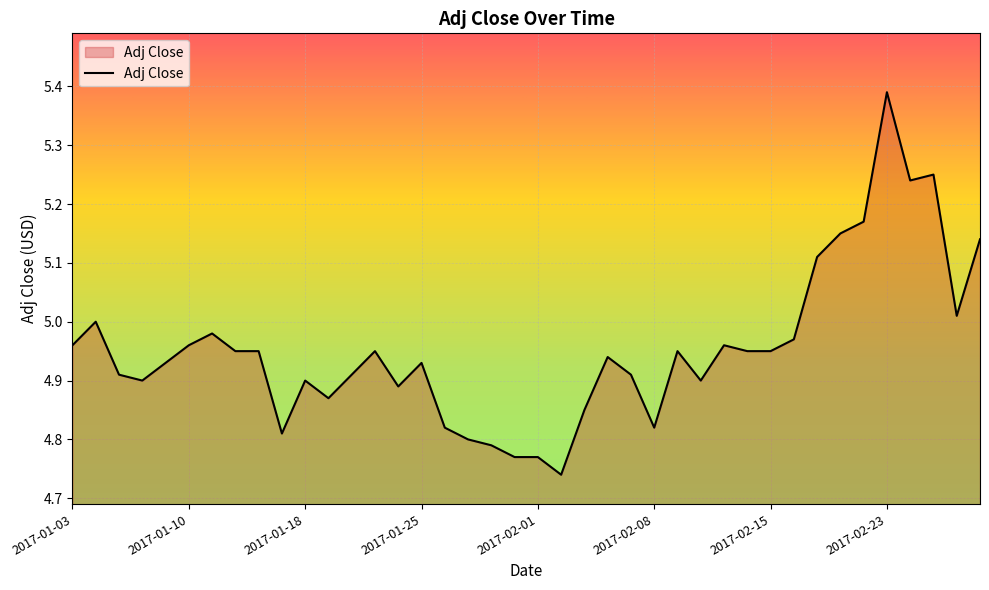

What is the difference between the maximum and minimum values?

0.7